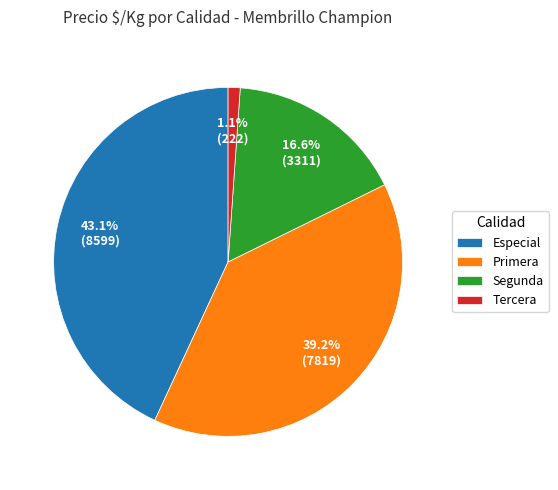

Which has a higher value, Especial or Tercera?

Especial